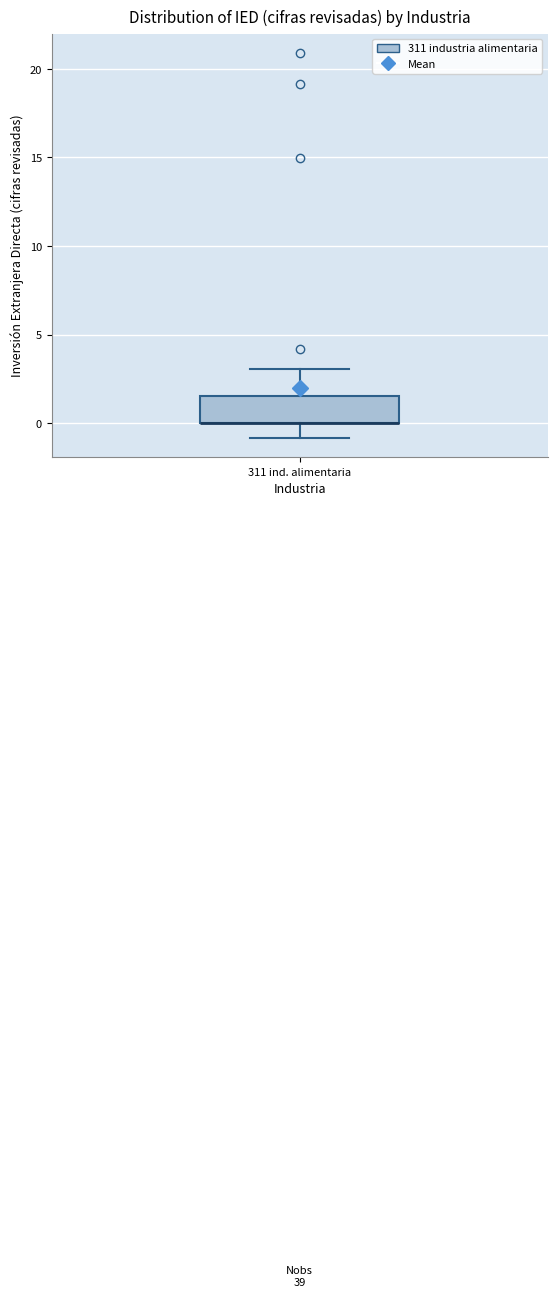

Where is the upper edge of the box for 311 ind. alimentaria on the y-axis? The values are not printed on the chart, so give them approximately, as read against the axis.

1.5